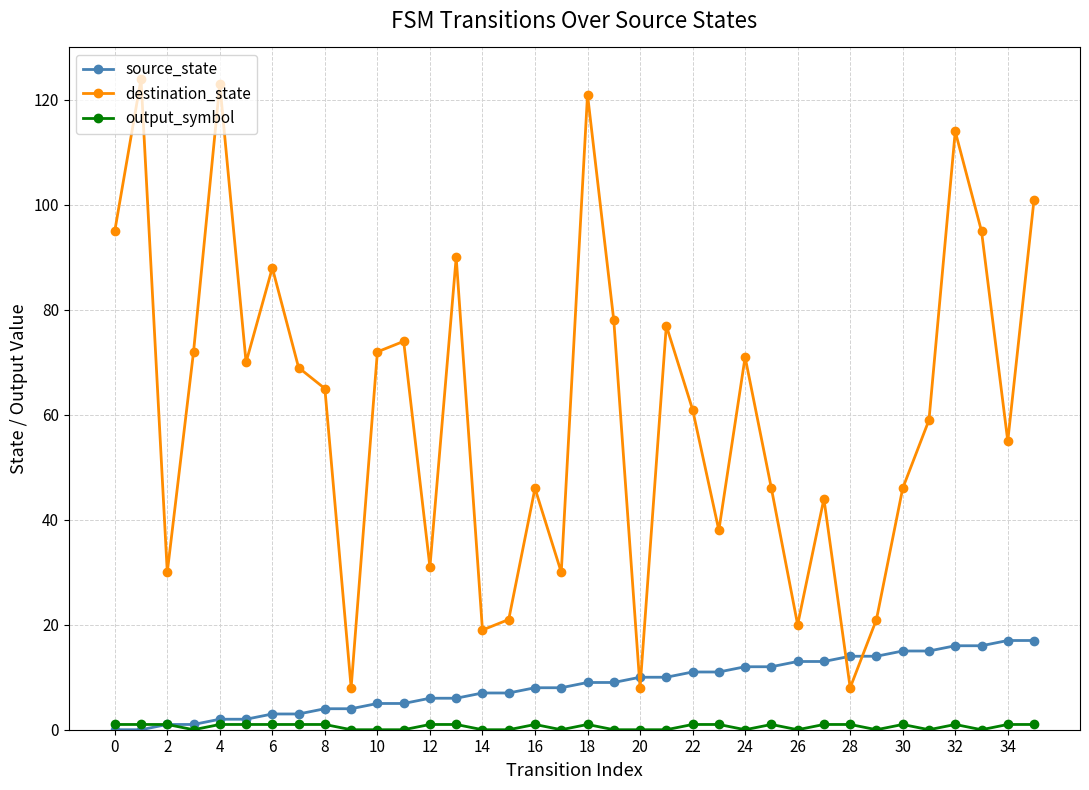

How many intersections are there between destination_state and source_state?

4